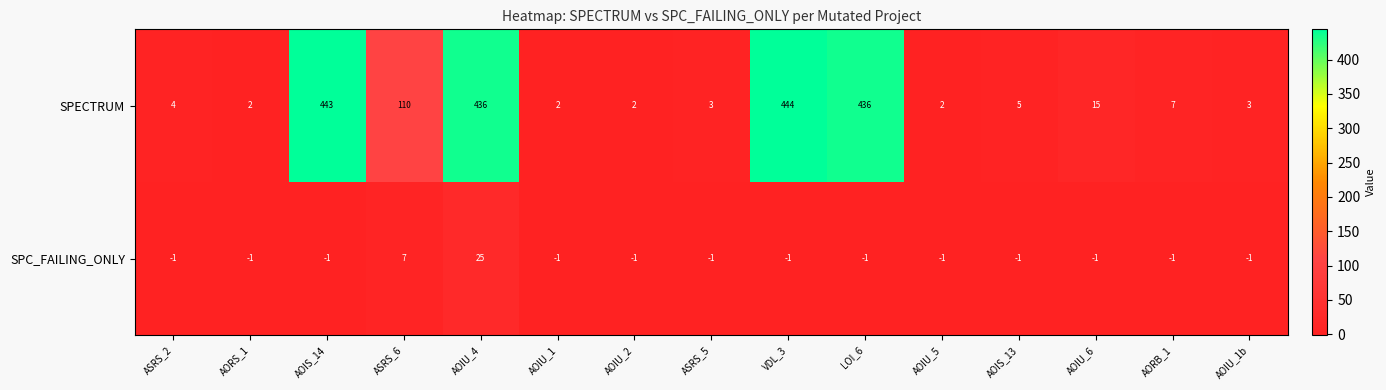

What is the smallest value displayed?

-1